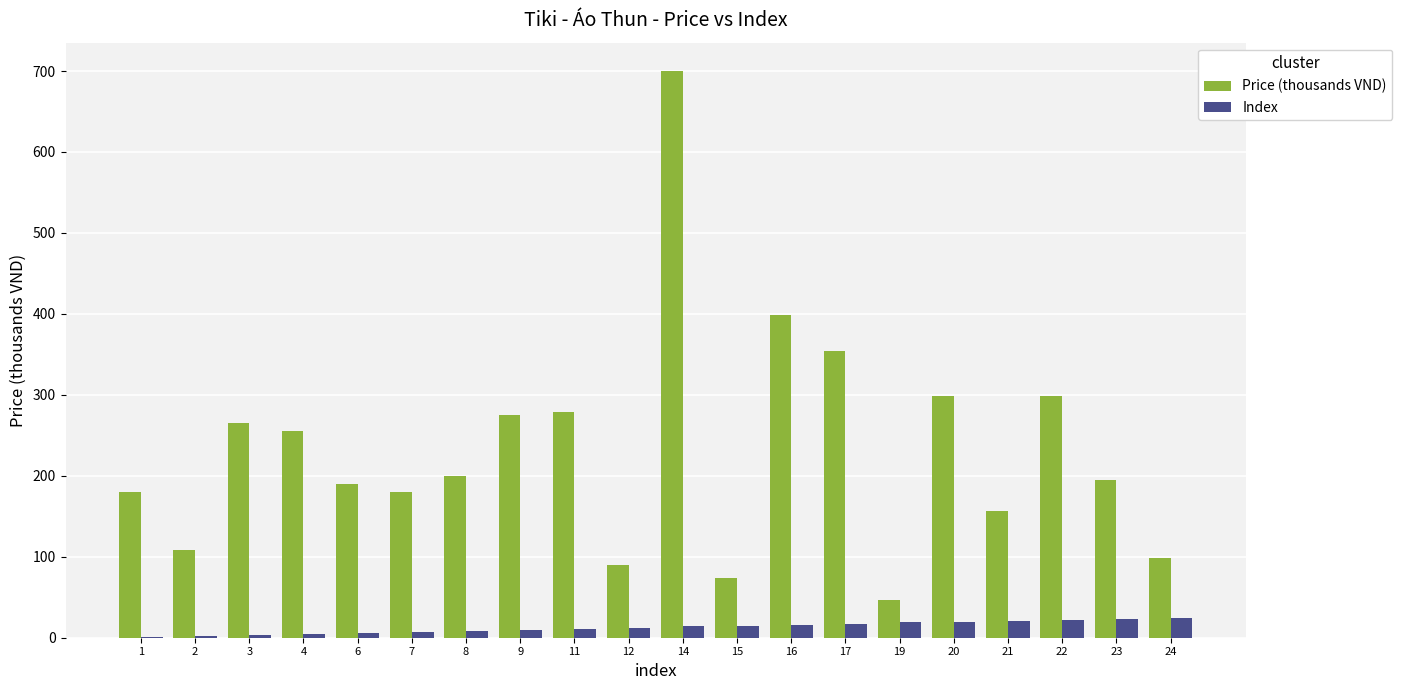

What is the highest value of the Index series?

24.0